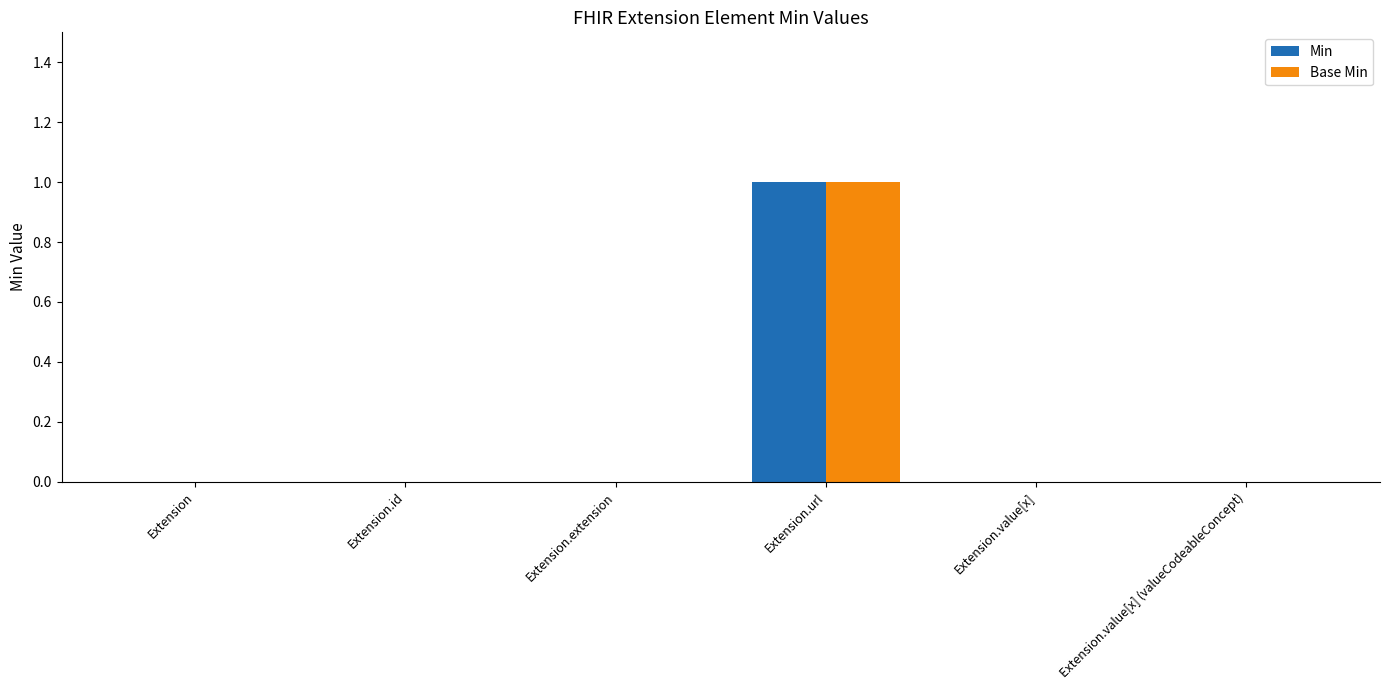

What is the maximum value for Min?

1